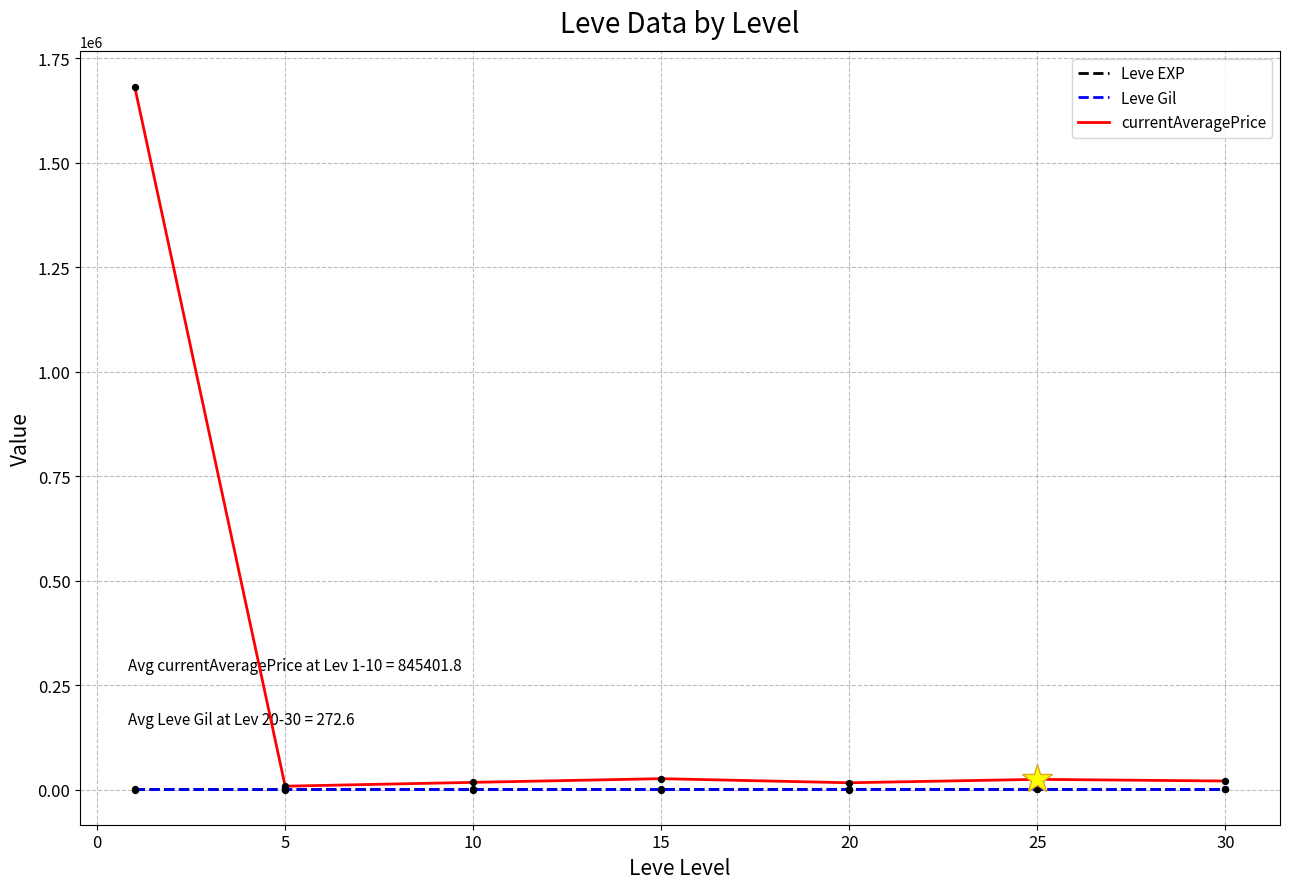

Which series has the largest range (max minus min)?

currentAveragePrice